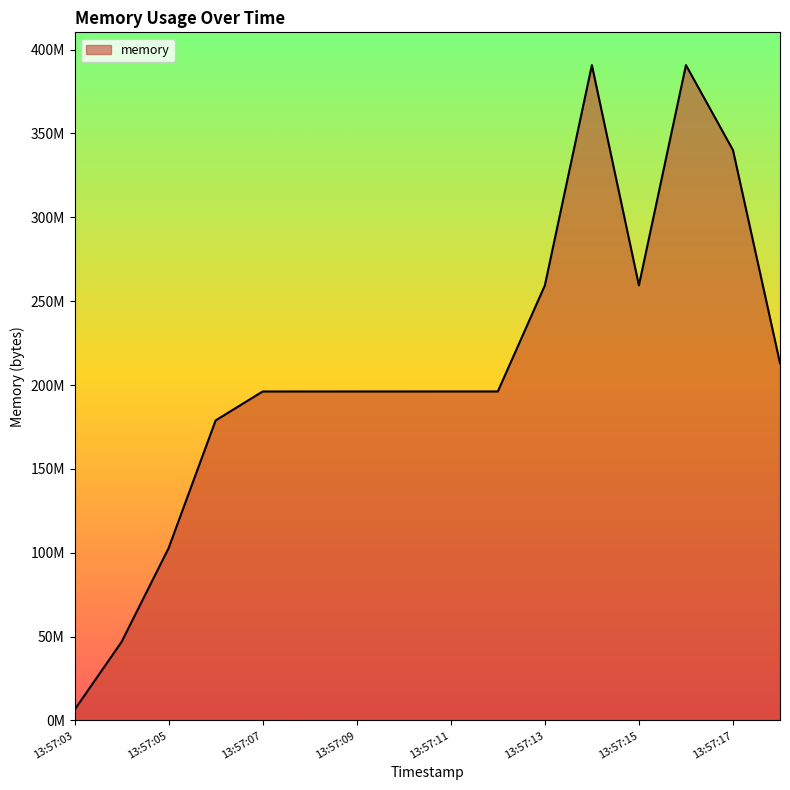

Reading left to right, what are all the values shown in this chart?

6369280	46862336	102731776	178909184	196149248	196153344	196157440	196161536	196165632	196165632	259366912	390713344	259428352	390733824	340066304	213012480